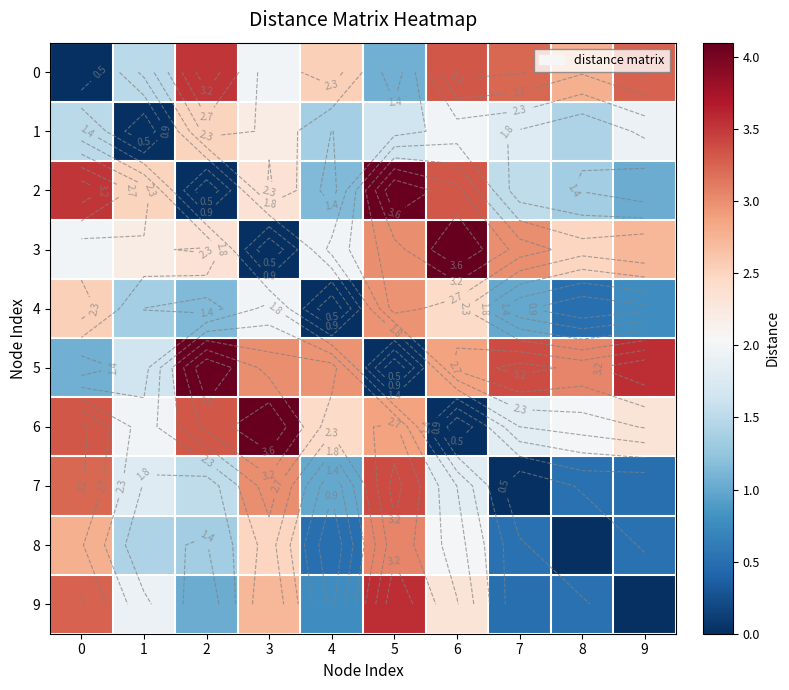

Between 2 and 8, which series saw the biggest shift?

2